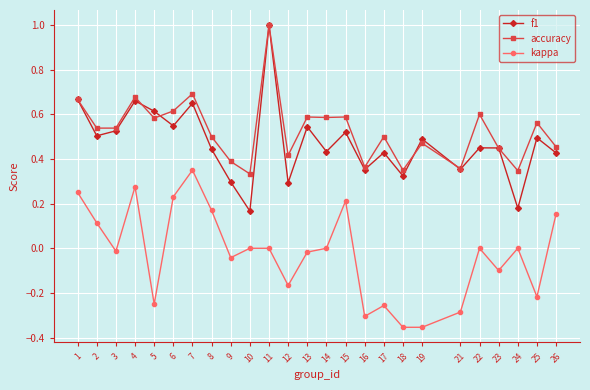

What is the total value across all series at 3?

1.1